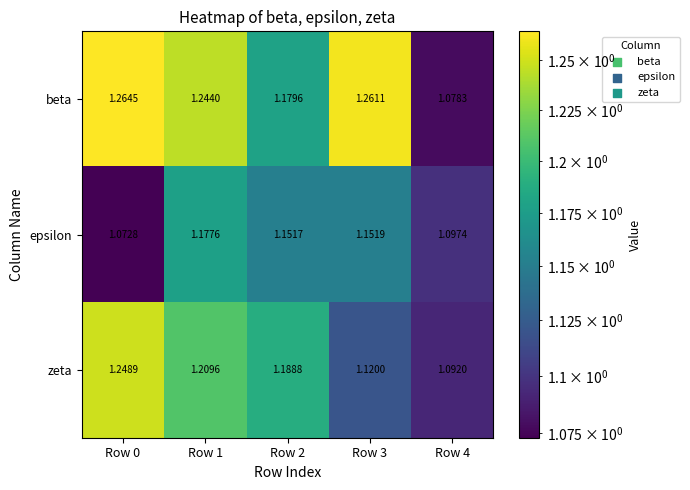

Which series has the largest total across all categories?

beta